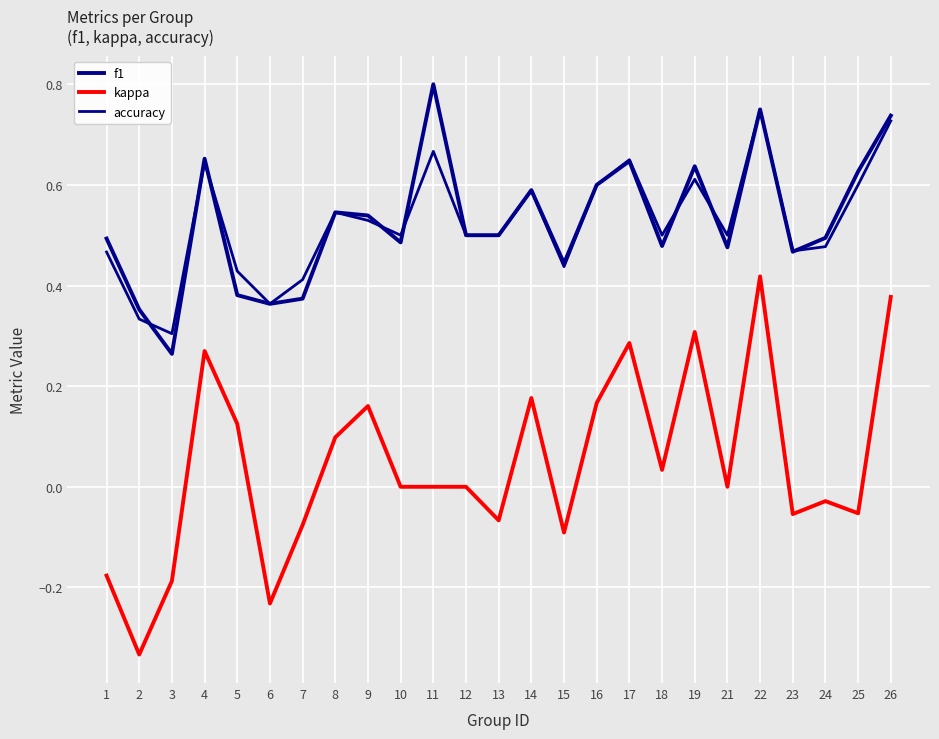

How many accuracy values are between 0 and 1?

25